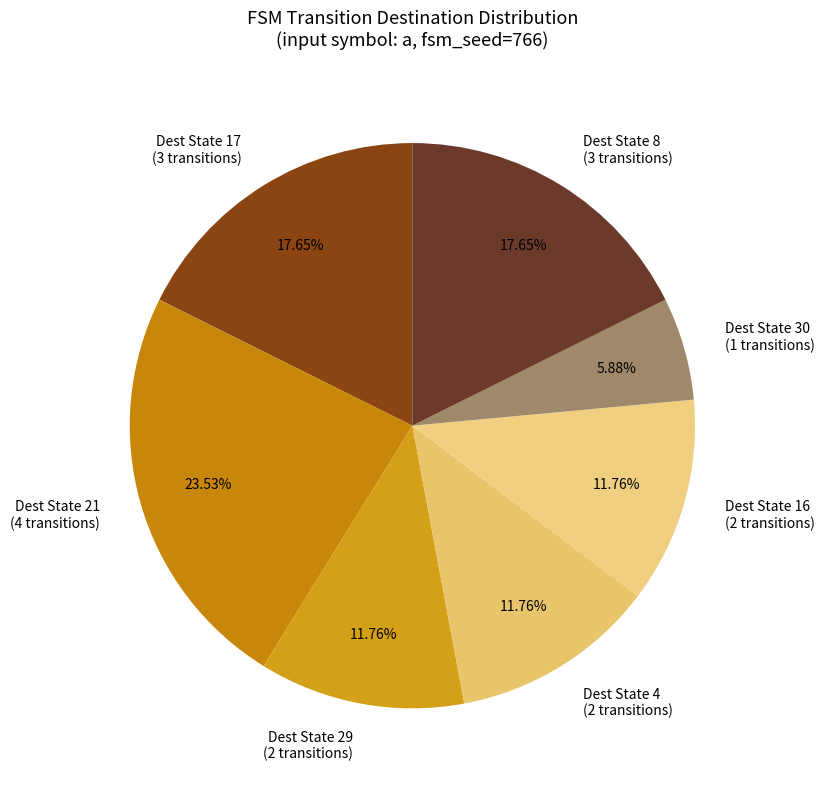

What is the largest slice in the pie chart?

Dest State 21 (4 transitions)